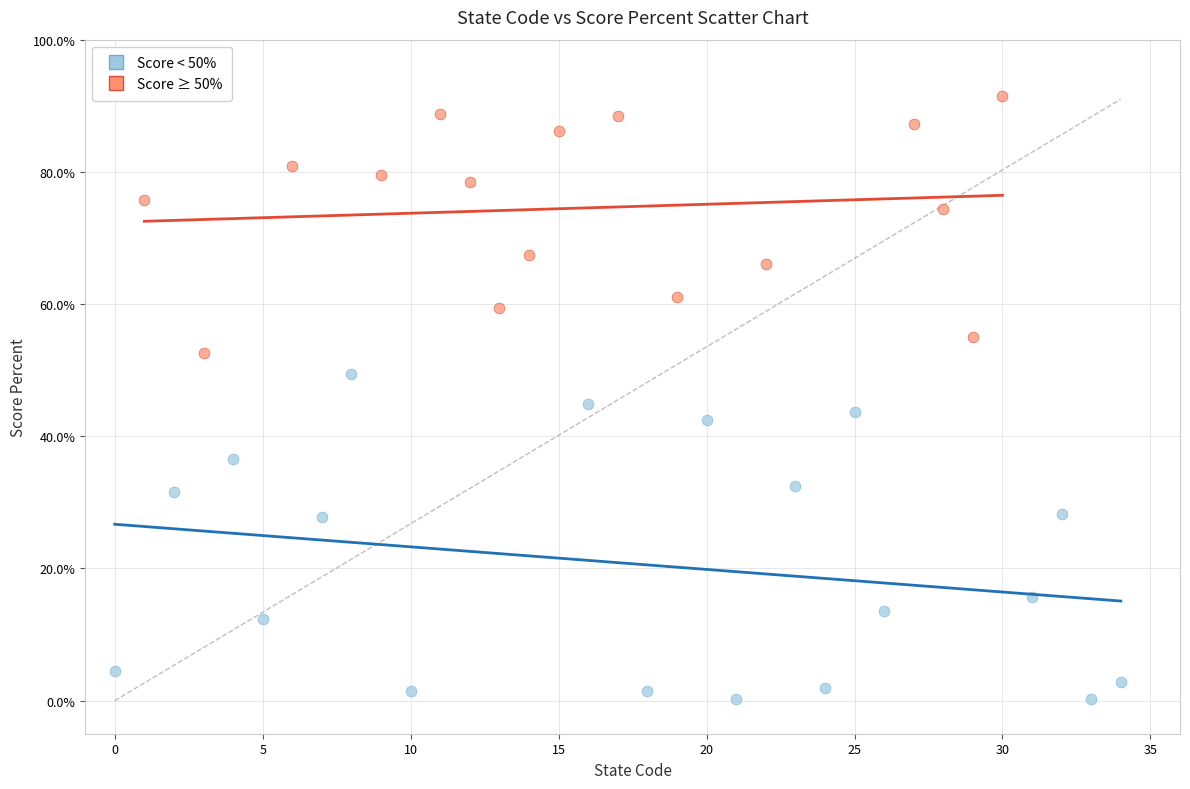

Which series has the widest spread of Y values?

Score < 50%